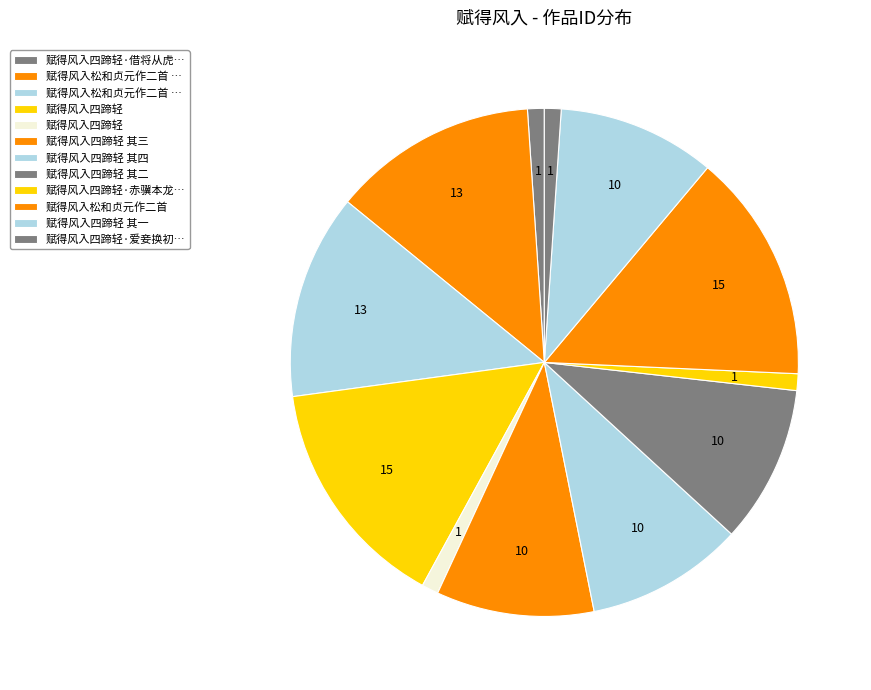

Count the number of slices in the pie.

12